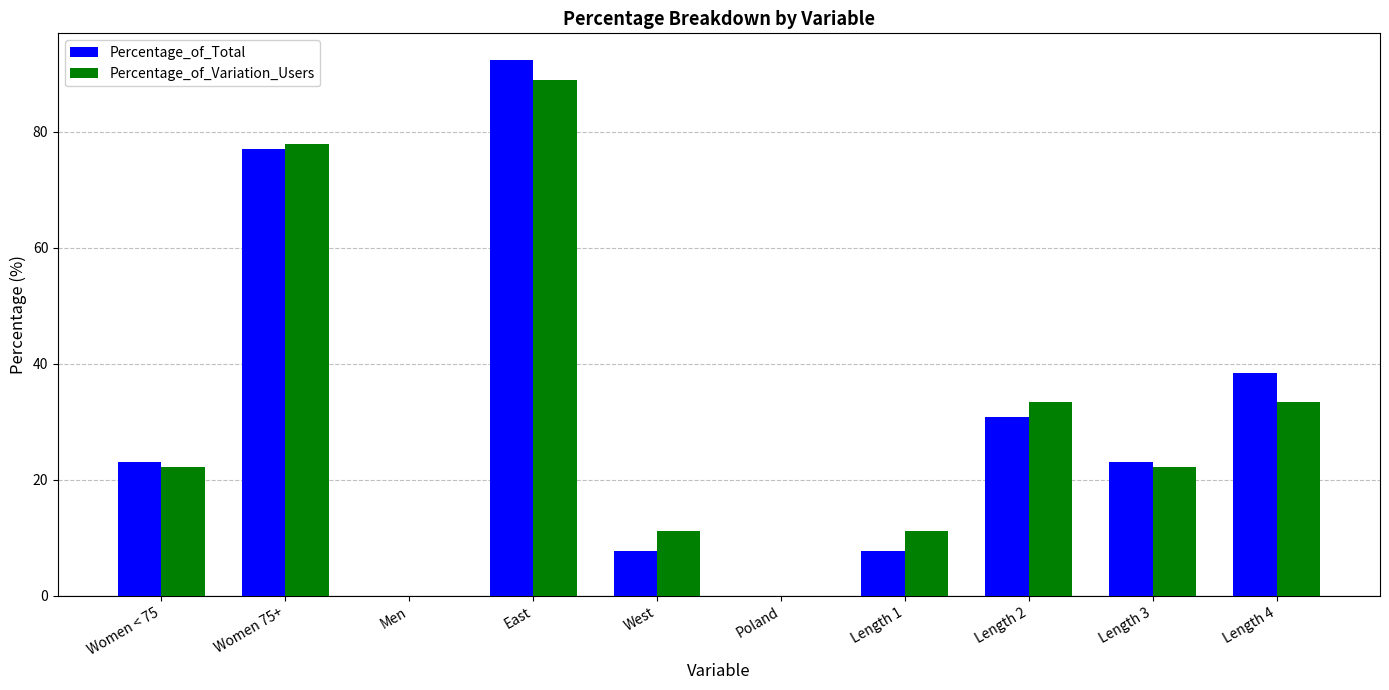

The value of Percentage_of_Variation_Users at Length 3 is 9.7. True or false?

False